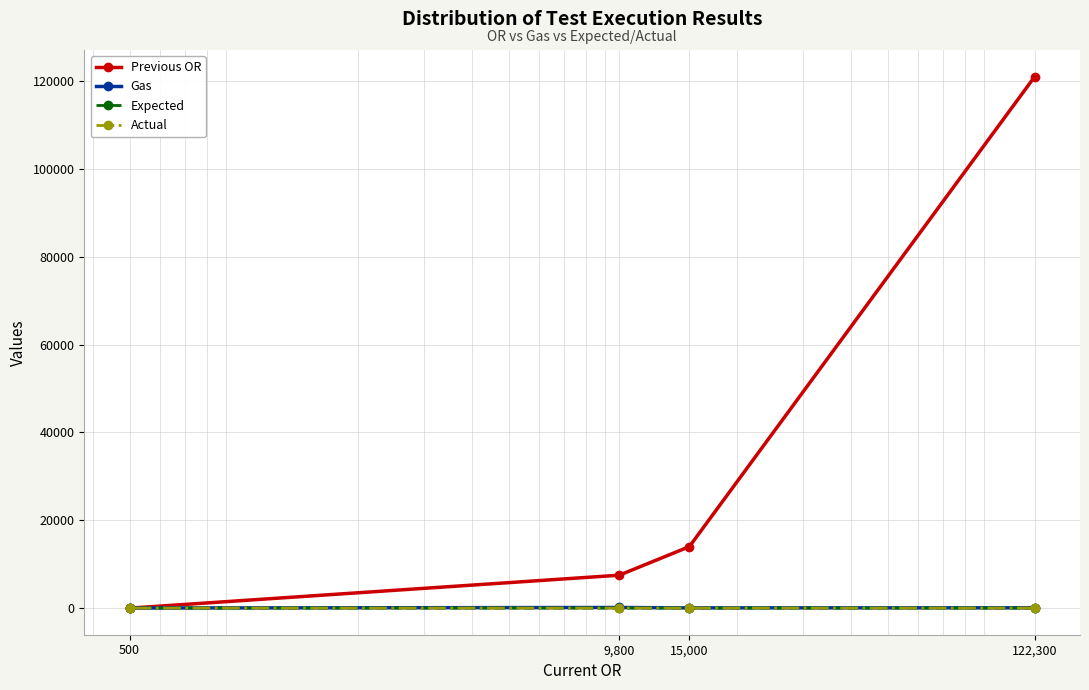

Where does the Gas series first go above 75?

9,800